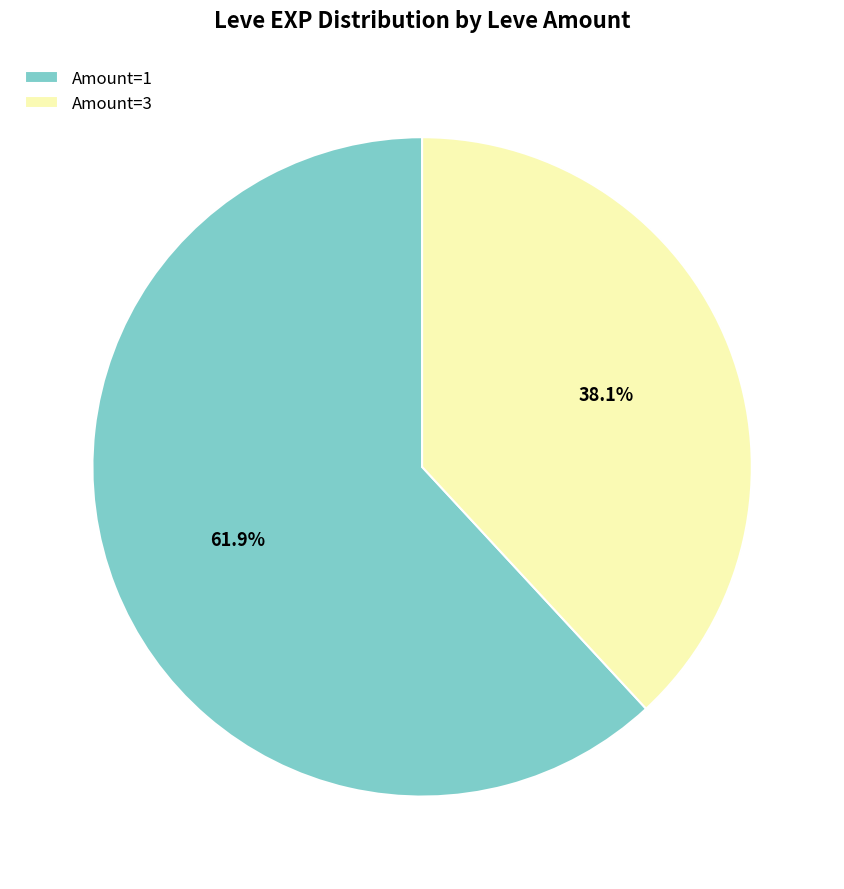

Rank the categories by value from highest to lowest.

Amount=1, Amount=3